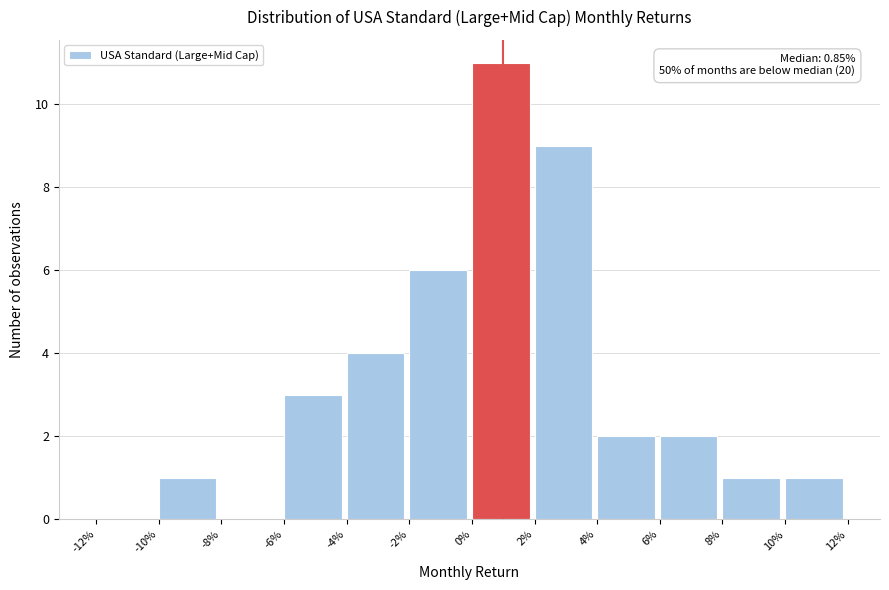

Reading left to right, extract all data points from this chart.

-12%=0	-10%=1	-8%=0	-6%=3	-4%=4	-2%=6	0%=11	2%=9	4%=2	6%=2	8%=1	10%=1